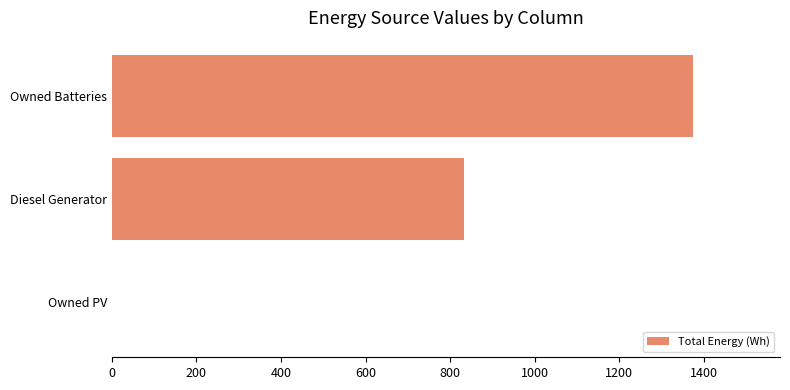

True or false: the data shows 365.9 at Owned Batteries.

False